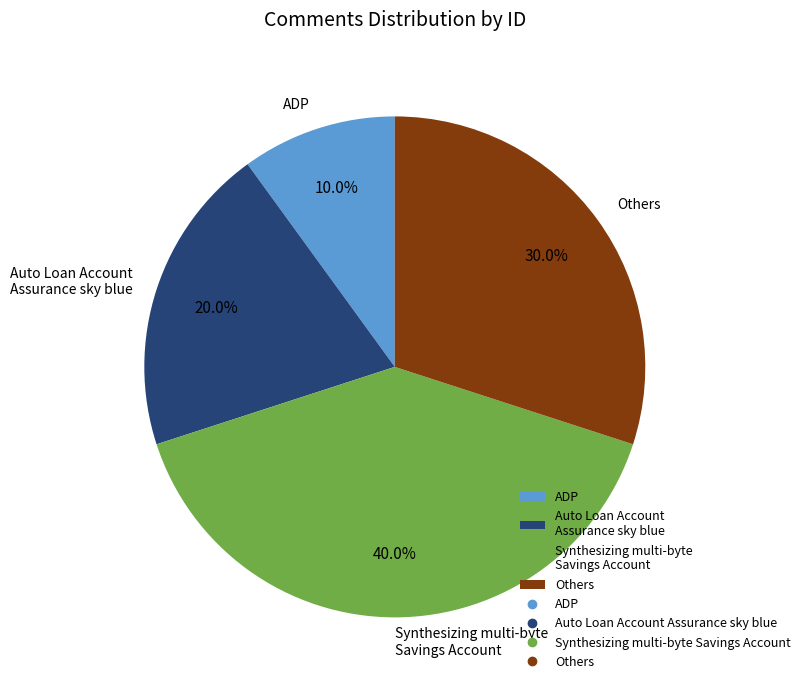

Rank the categories by value from lowest to highest.

ADP, Auto Loan Account Assurance sky blue, Others, Synthesizing multi-byte Savings Account